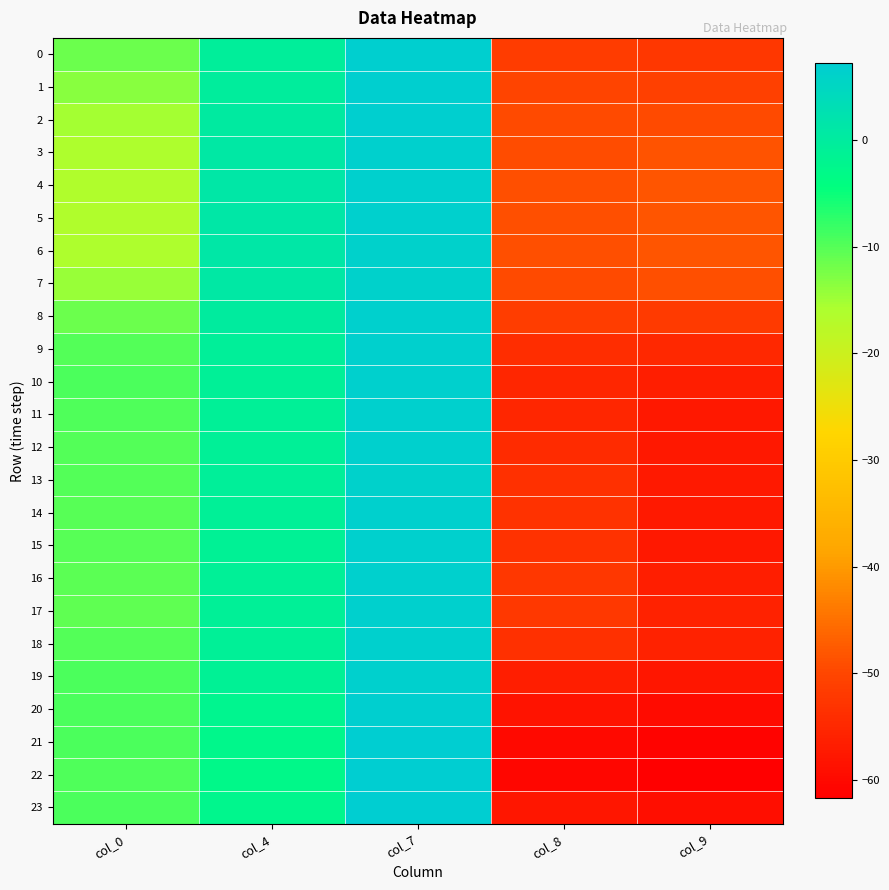

What is the total value across all series at col_7?

158.9